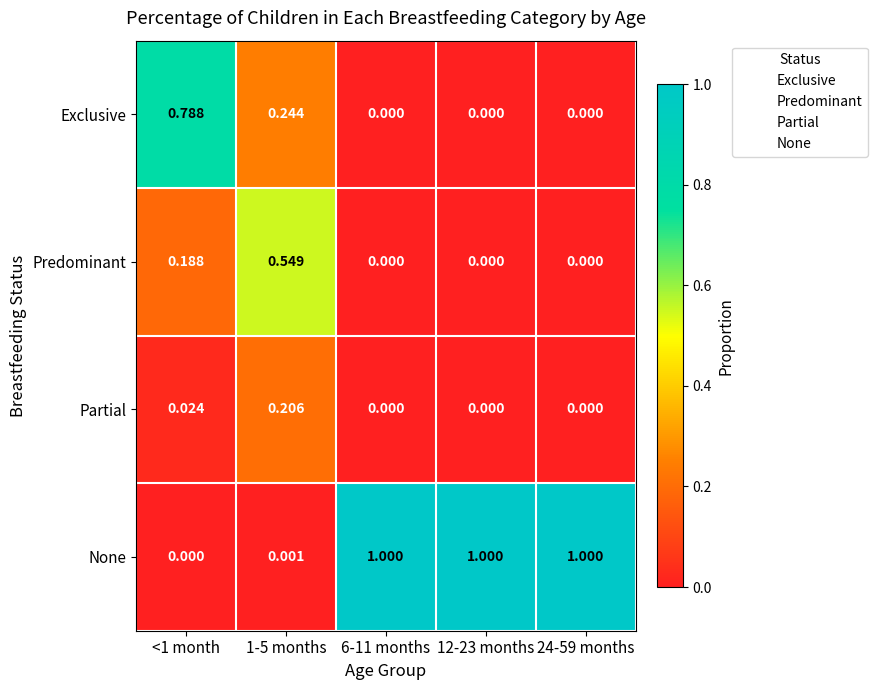

Rank the series by their maximum value, from lowest to highest.

Partial, Predominant, Exclusive, None